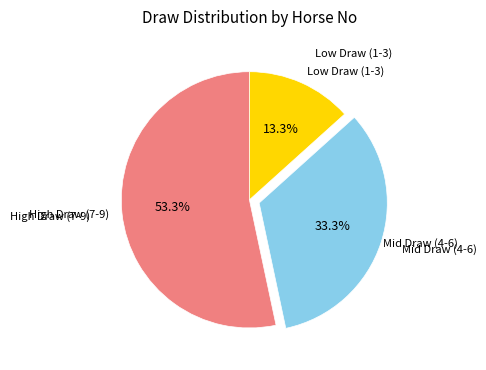

Is there any slice that represents more than half of the pie?

Yes